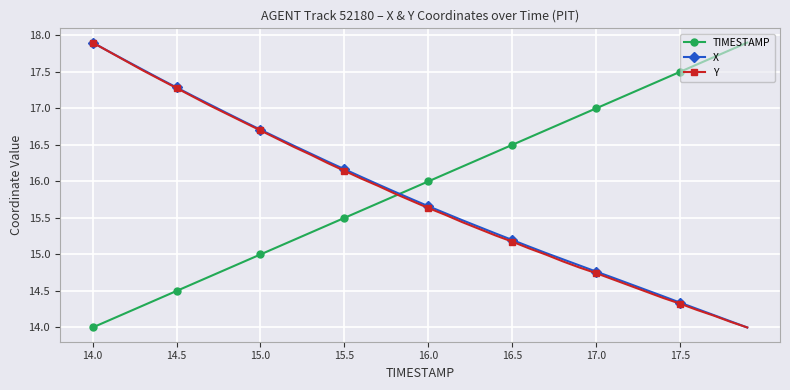

Which series ends up on top after the final intersection of X and TIMESTAMP?

TIMESTAMP